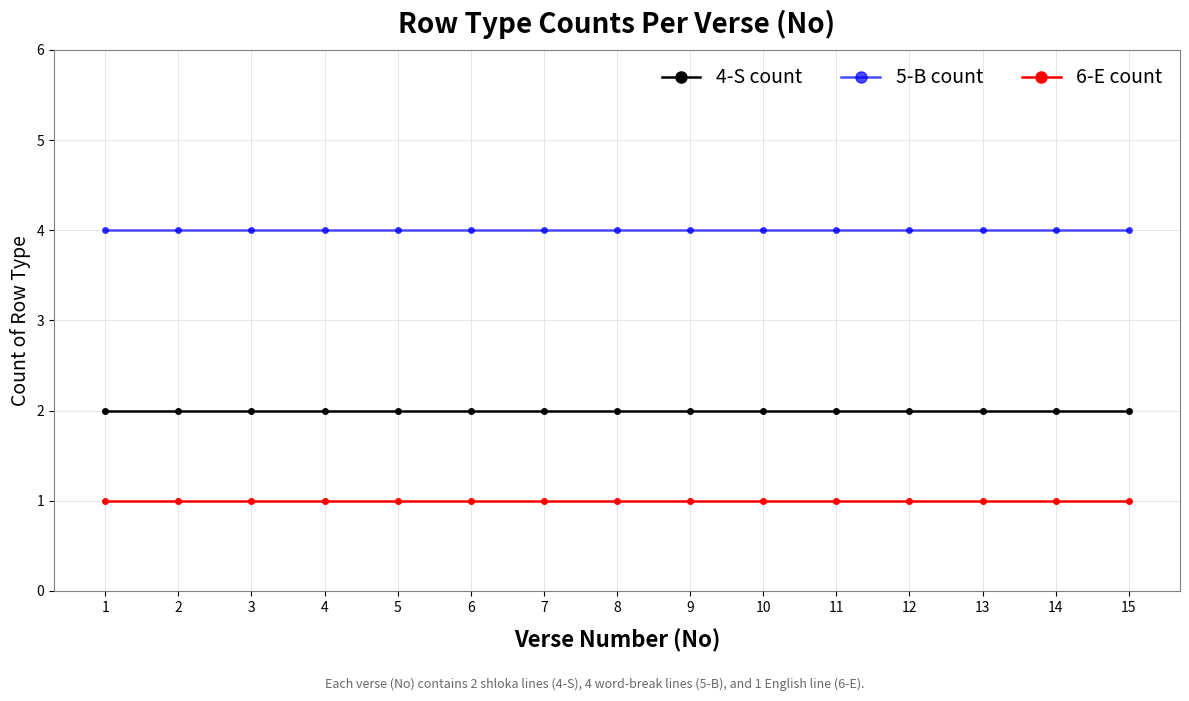

Which series has the largest total across all categories?

5-B count